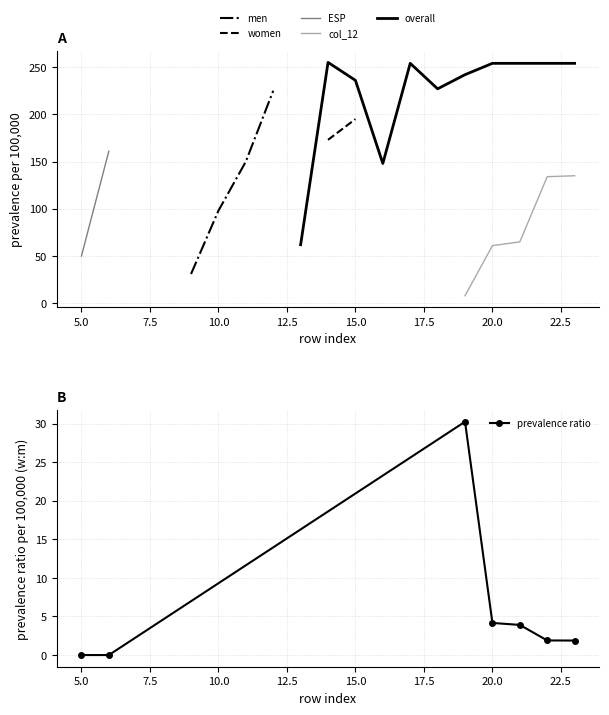

Reading right to left, what are all the values shown in this chart?

col_15: 27=0	26=0	25=0	24=0	23=0	22=0	21=0	20=0	19=0	18=0	17=0	16=0	15=0	14=0	13=0	12=225	11=150	10=98	9=31	8=0	7=0	6=0	5=0	4=0	3=0	2=0	1=0	0=0
col_14: 27=0	26=0	25=0	24=0	23=0	22=0	21=0	20=0	19=0	18=0	17=0	16=0	15=195	14=173	13=0	12=0	11=0	10=0	9=0	8=0	7=0	6=0	5=0	4=0	3=0	2=0	1=0	0=0
col_16: 27=0	26=0	25=0	24=0	23=0	22=0	21=0	20=0	19=0	18=0	17=0	16=0	15=0	14=0	13=0	12=0	11=0	10=0	9=0	8=0	7=0	6=0	5=0	4=0	3=0	2=0	1=0	0=0
col_17: 27=0	26=0	25=0	24=0	23=0	22=0	21=0	20=0	19=0	18=0	17=0	16=0	15=0	14=0	13=0	12=0	11=0	10=0	9=0	8=0	7=0	6=161	5=50	4=0	3=0	2=0	1=0	0=0
col_12: 27=0	26=0	25=0	24=0	23=135	22=134	21=65	20=61	19=8	18=0	17=0	16=0	15=0	14=0	13=0	12=0	11=0	10=0	9=0	8=0	7=0	6=0	5=0	4=0	3=0	2=0	1=0	0=0
col_13: 27=0	26=0	25=0	24=0	23=254	22=254	21=254	20=254	19=242	18=227	17=254	16=148	15=236	14=255	13=62	12=0	11=0	10=0	9=0	8=0	7=0	6=0	5=0	4=0	3=0	2=0	1=0	0=0